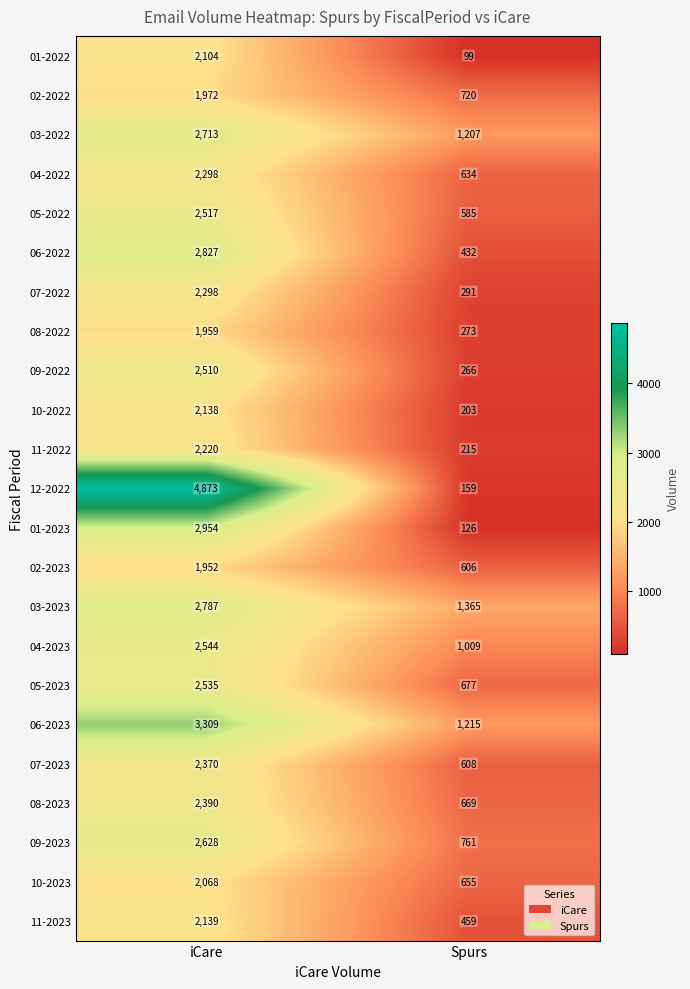

What is the difference between the highest and lowest values at Spurs?

1266